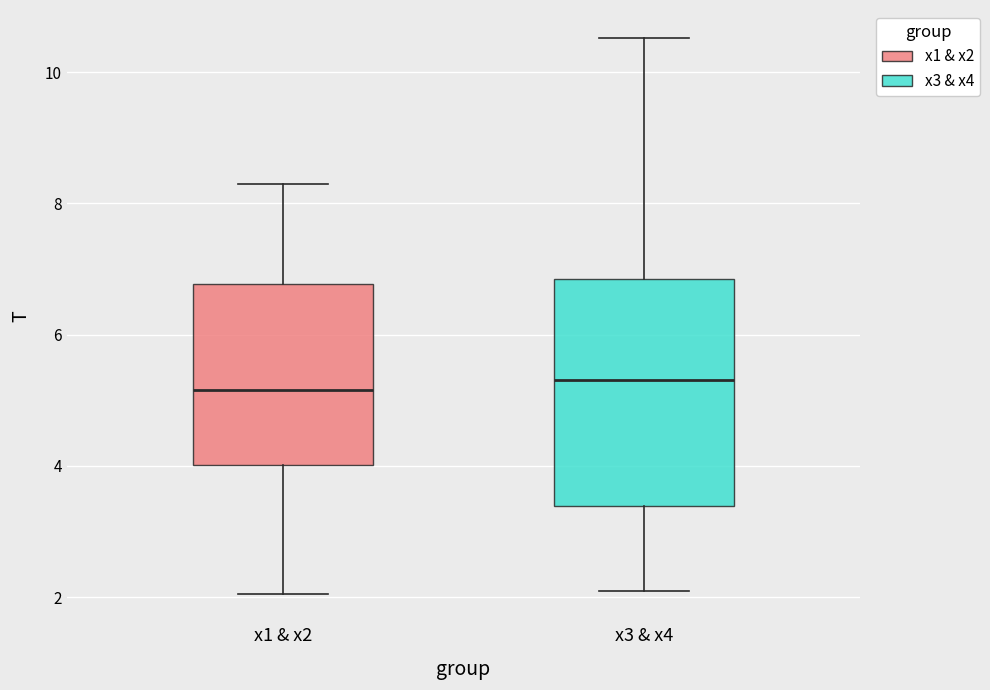

Where does the median line of the box for x1 & x2 sit on the y-axis? The values are not printed on the chart, so give them approximately, as read against the axis.

5.2